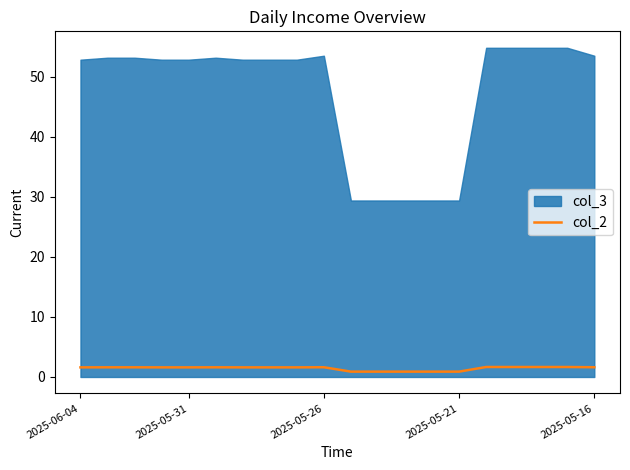

How many points are higher than both their immediate neighbors (excluding endpoints)?

2